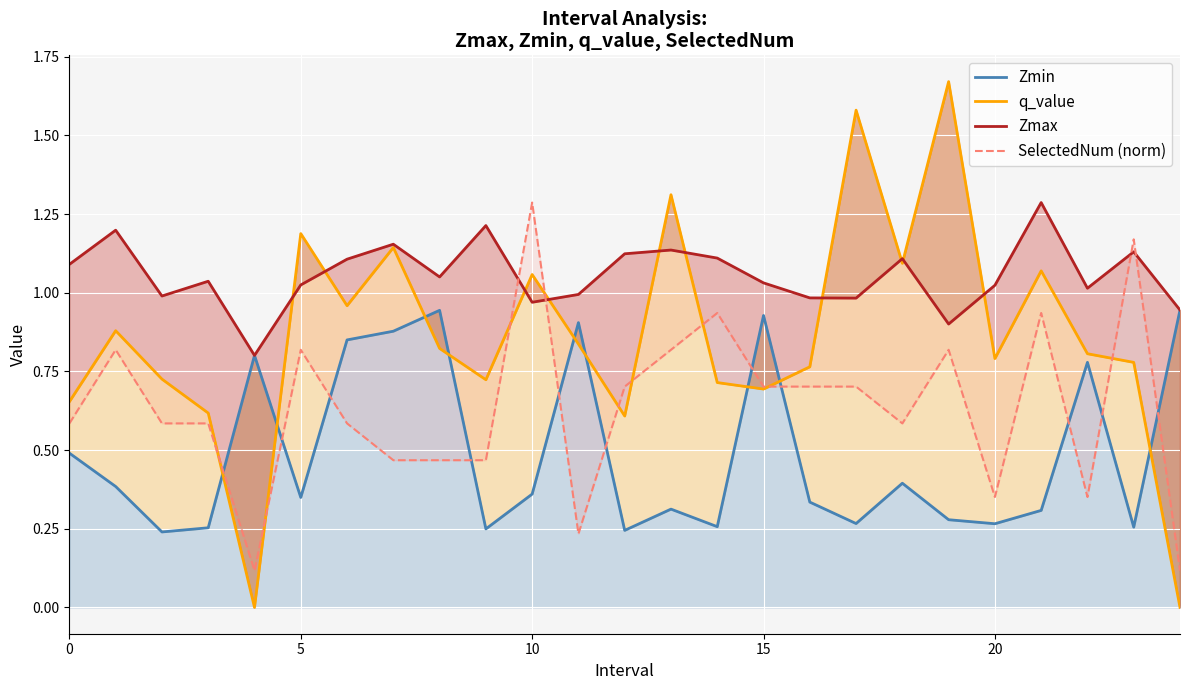

Which series has the largest total across all categories?

Zmax